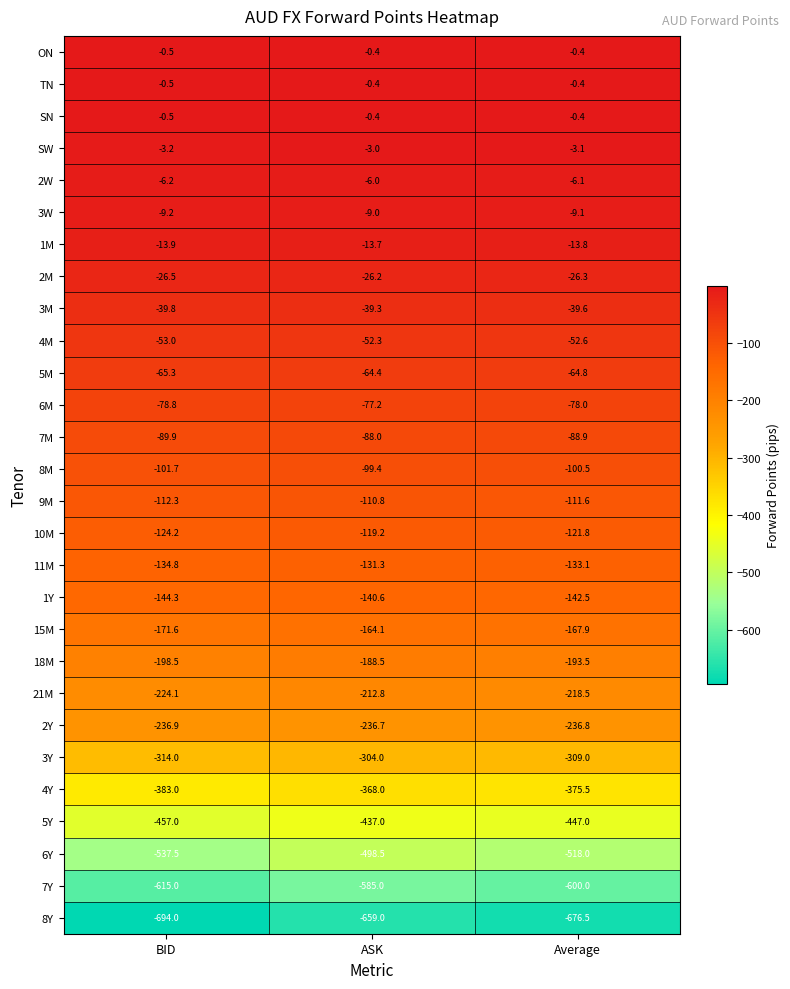

At which category does the chart reach its minimum across all series?

BID